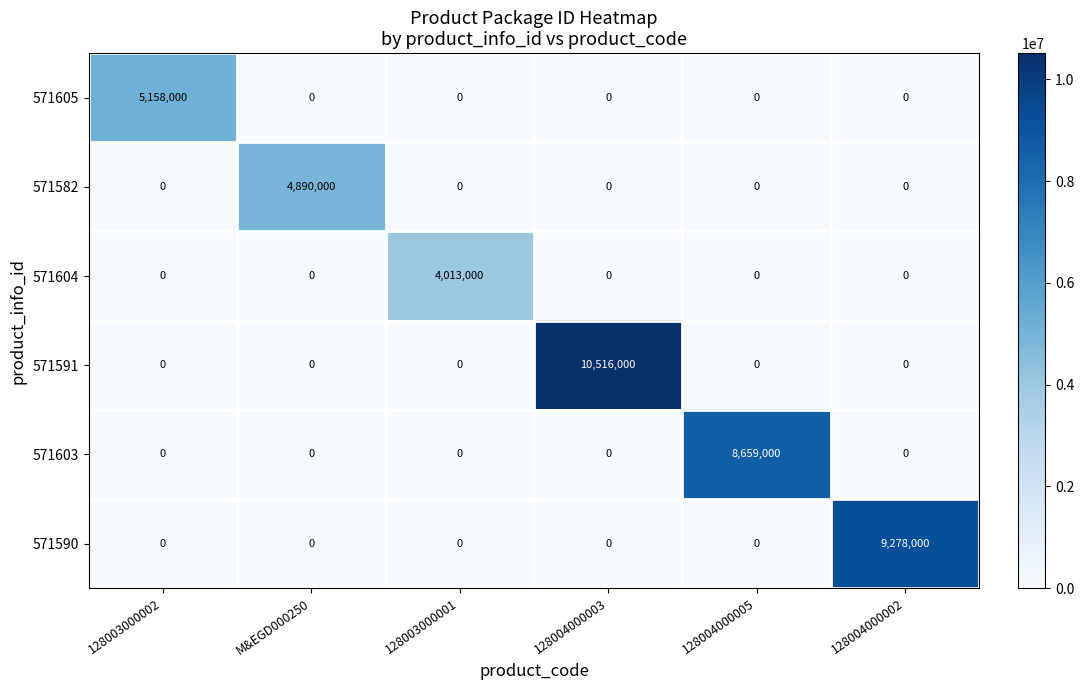

The 571604 series shows 6500479 at 128003000001. True or false?

False